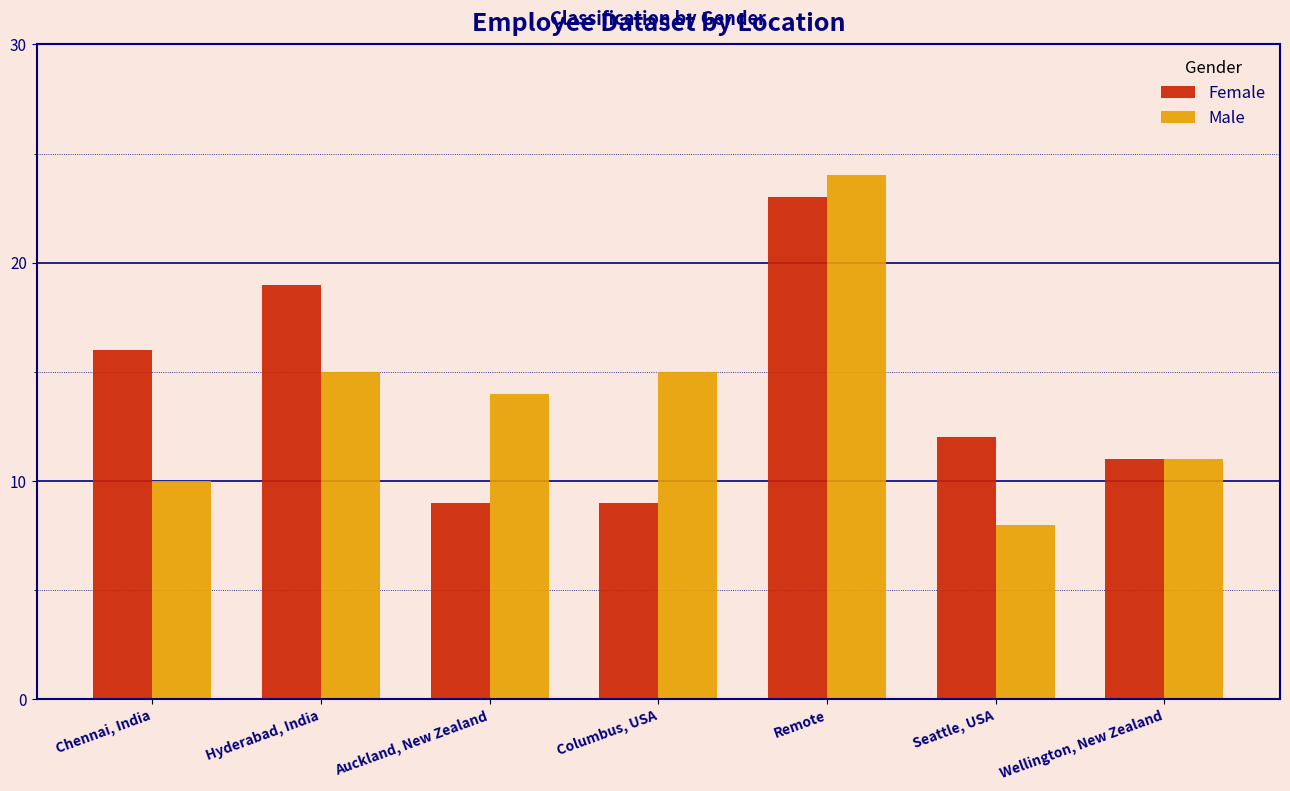

At which label does Female first exceed 12?

Chennai, India